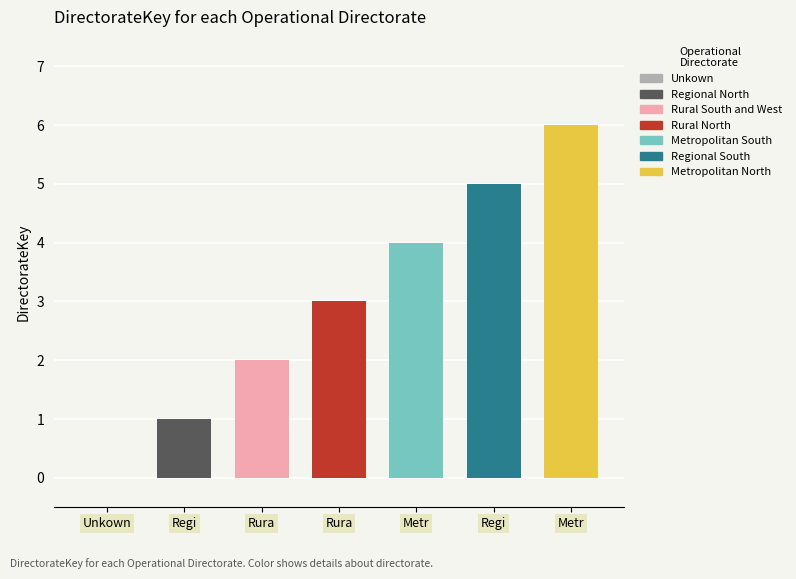

Rank the categories by value from lowest to highest.

Unkown, Regional North, Rural South and West, Rural North, Metropolitan South, Regional South, Metropolitan North